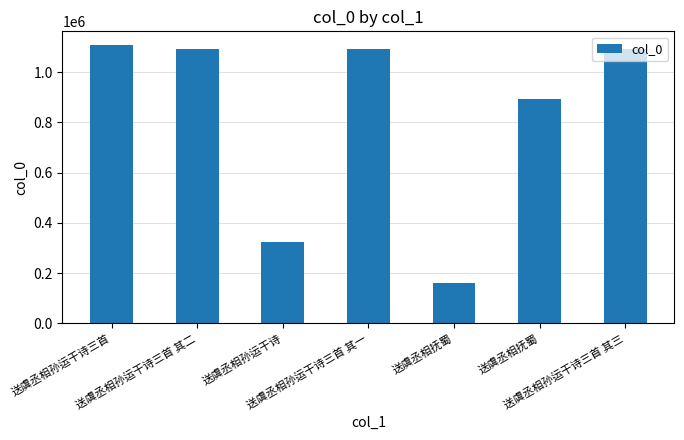

Where does the data first go above 1091757?

送虞丞相孙运干诗三首